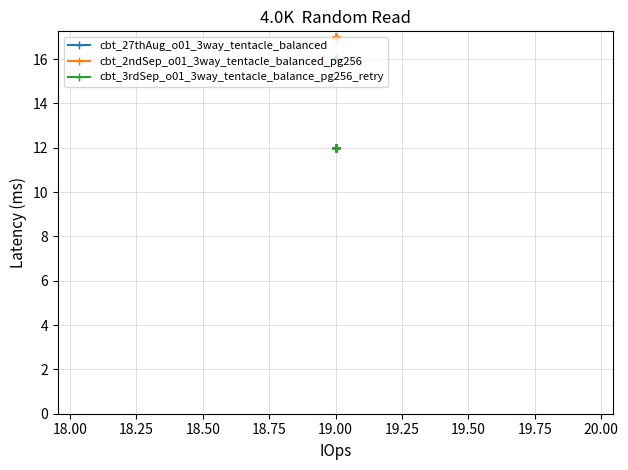

Which series has the largest total across all categories?

cbt_2ndSep_o01_3way_tentacle_balanced_pg256